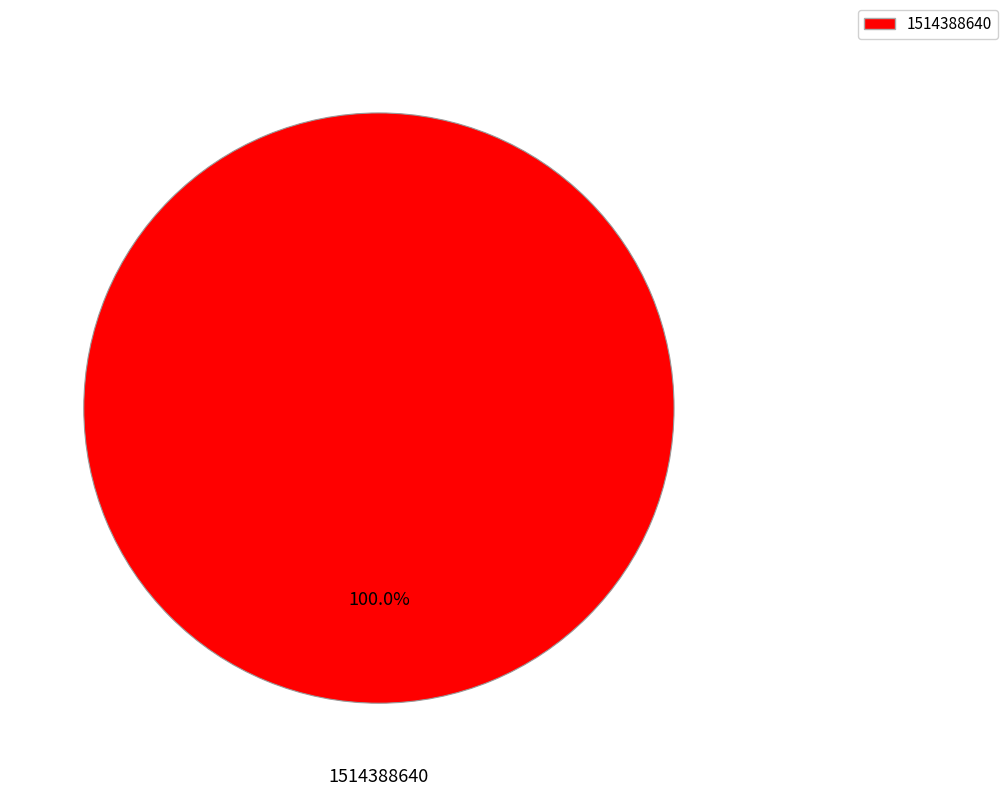

Is there any slice that represents more than half of the pie?

Yes